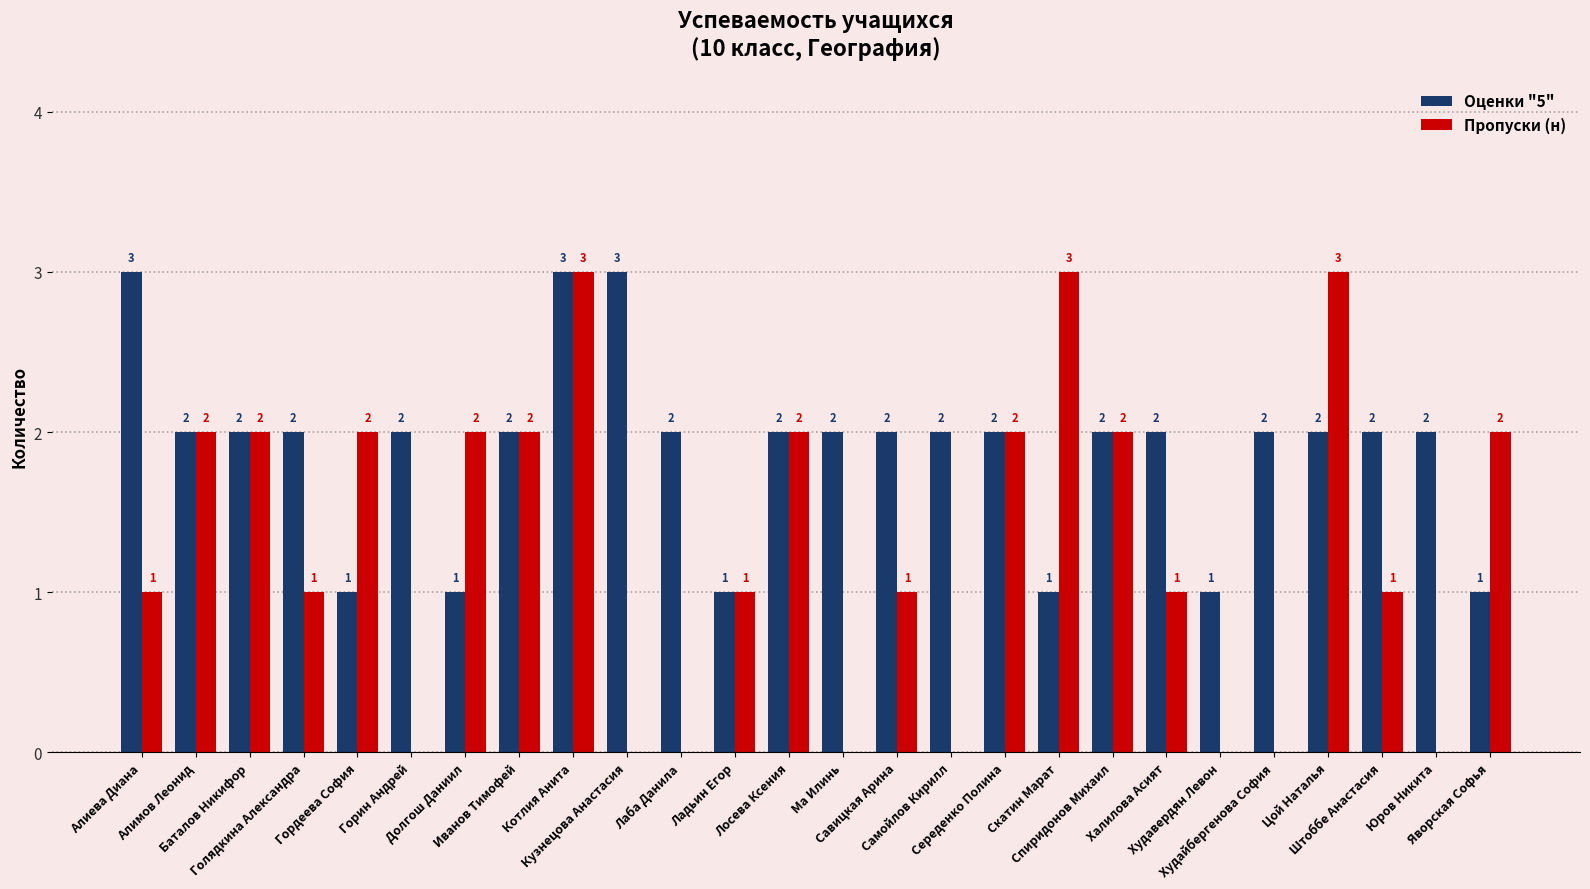

Reading right to left, list all the values displayed in this chart.

Оценки "5": 1	2	2	2	2	1	2	2	1	2	2	2	2	2	1	2	3	3	2	1	2	1	2	2	2	3
Пропуски (н): 2	0	1	3	0	0	1	2	3	2	0	1	0	2	1	0	0	3	2	2	0	2	1	2	2	1